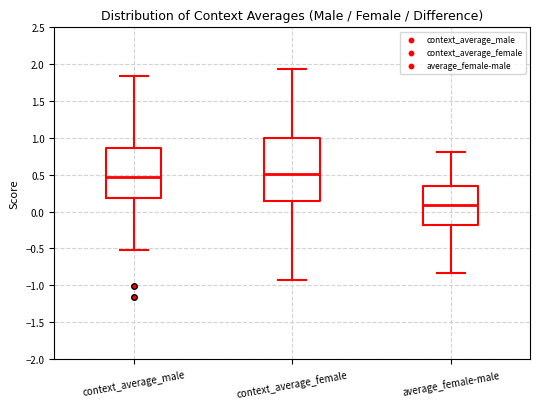

Which box has the lowest median line?

average_female-male